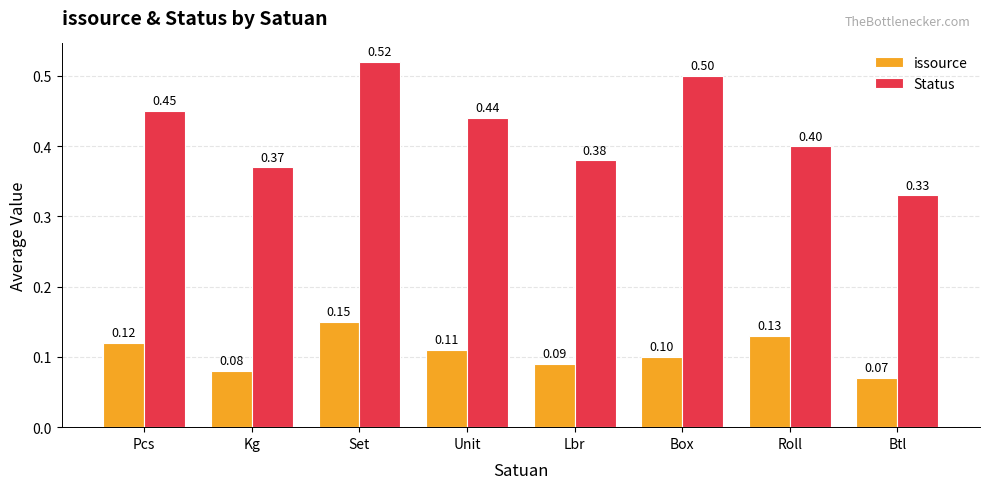

What is the value of the issource bar at the 2nd from the left?

0.1